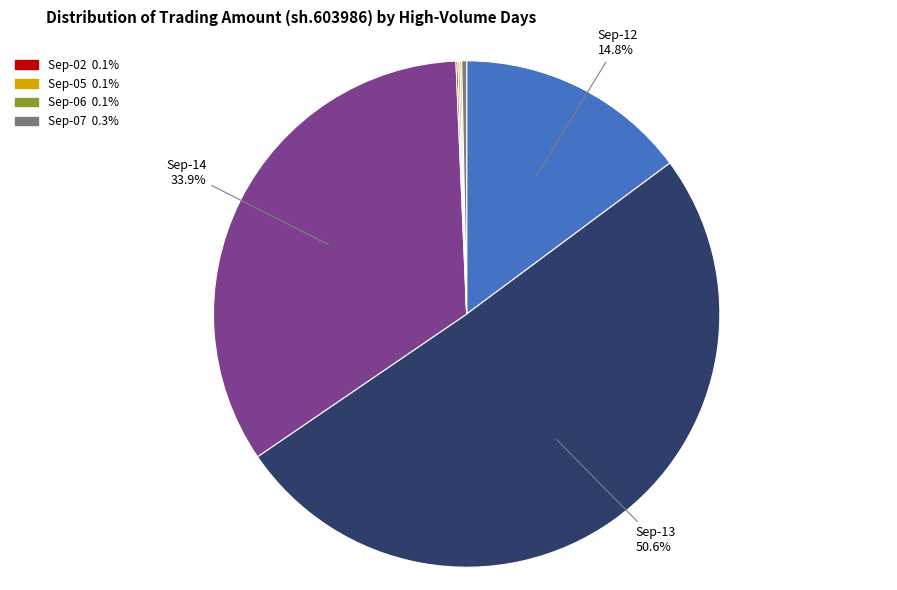

Is there a majority slice in this chart?

Yes